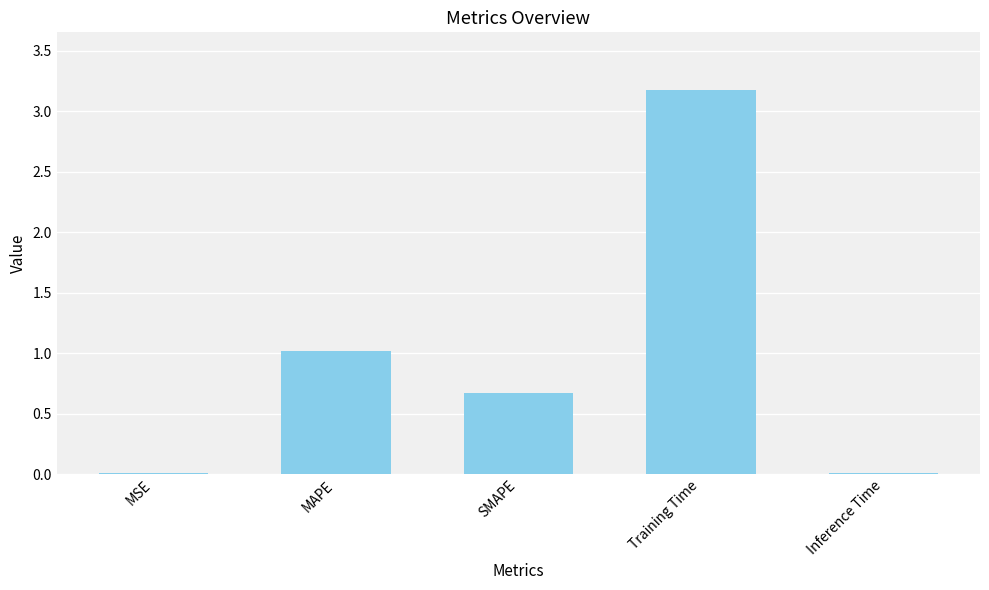

What is the difference between the values at Inference Time and MAPE?

1.0